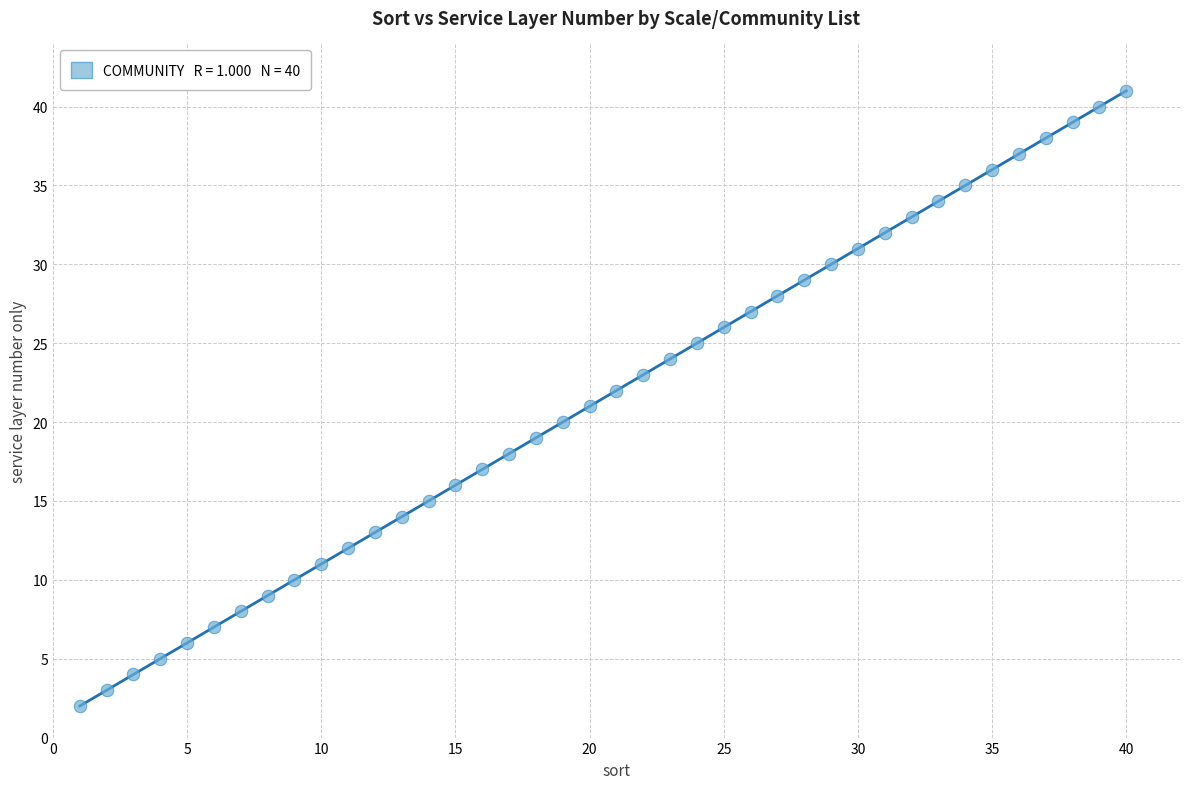

What is the range of Y values (max minus min)?

39